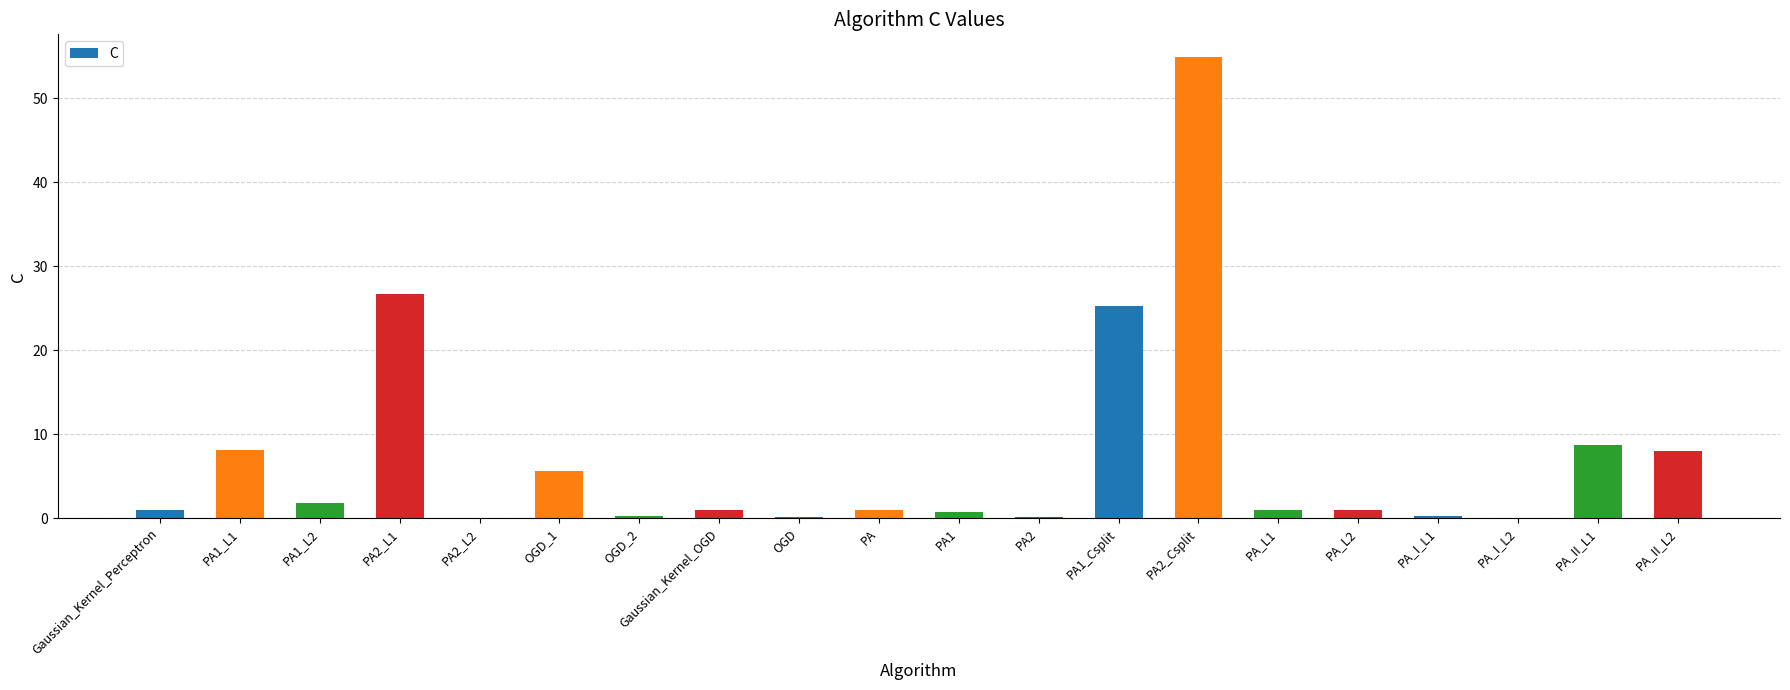

Are the bars horizontal?

No